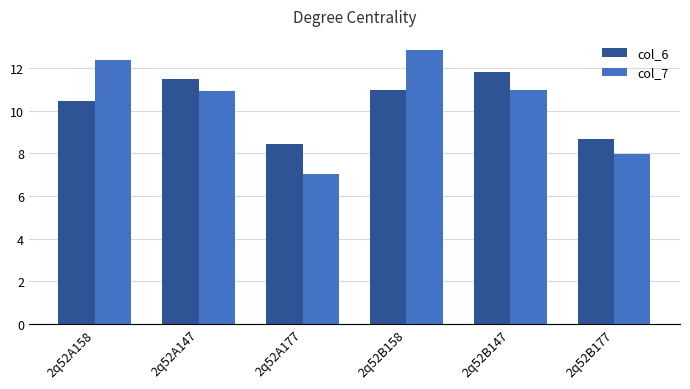

The value of col_7 at 2q52A147 is 10.9. True or false?

True